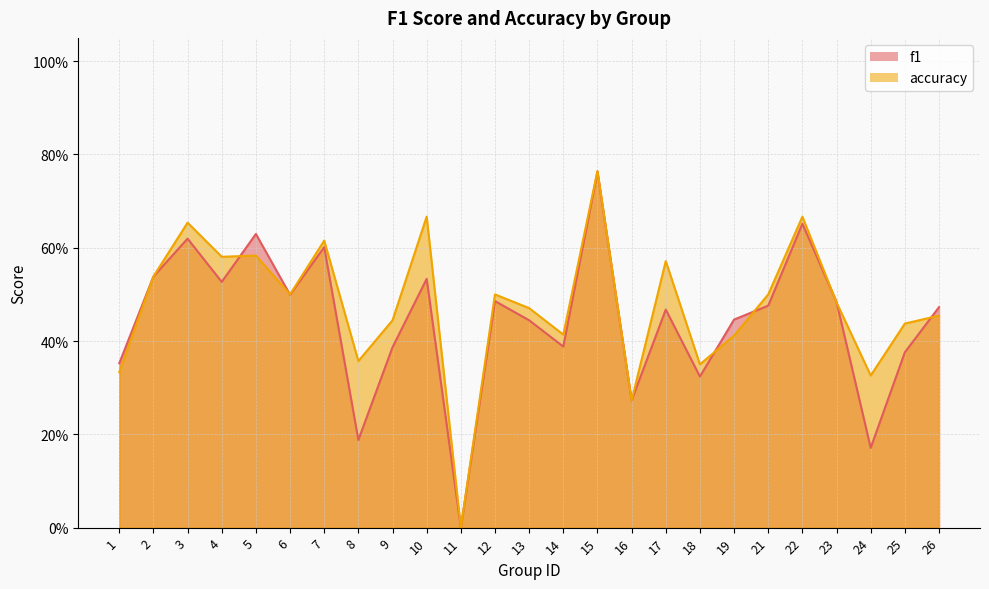

What is the maximum value shown in the chart?

0.8